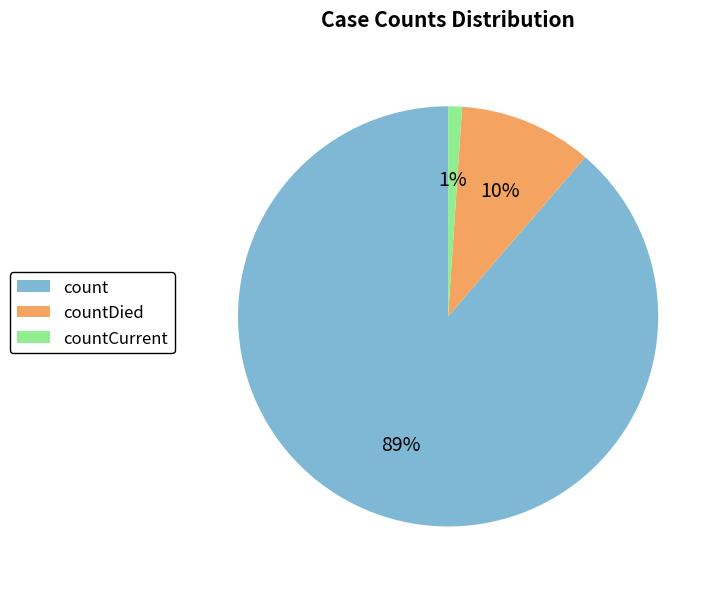

To the nearest percent, what is the average slice percentage?

33%